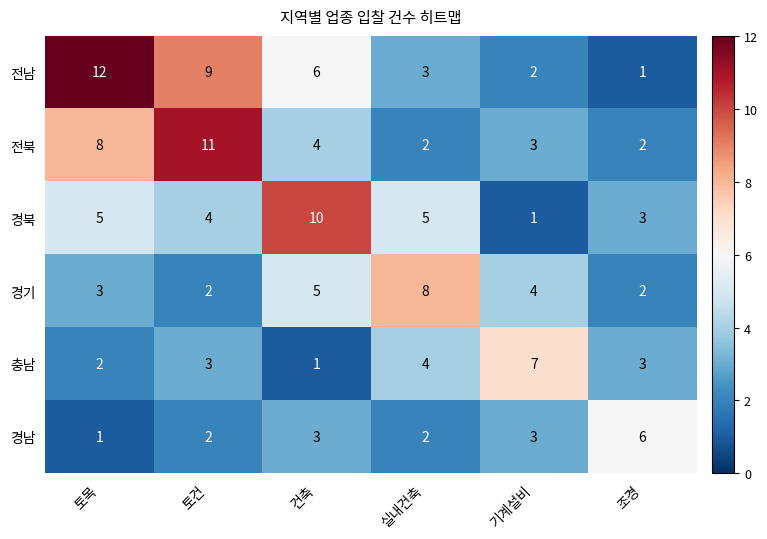

True or false: 충남 has a value of 3 at 기계설비.

False